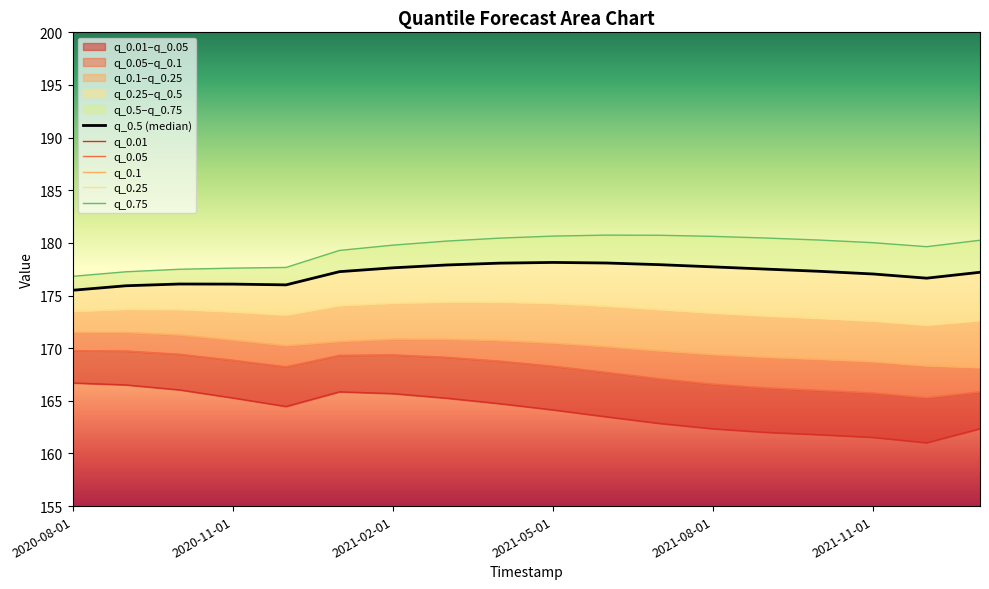

How many lines are shown in the chart?

6